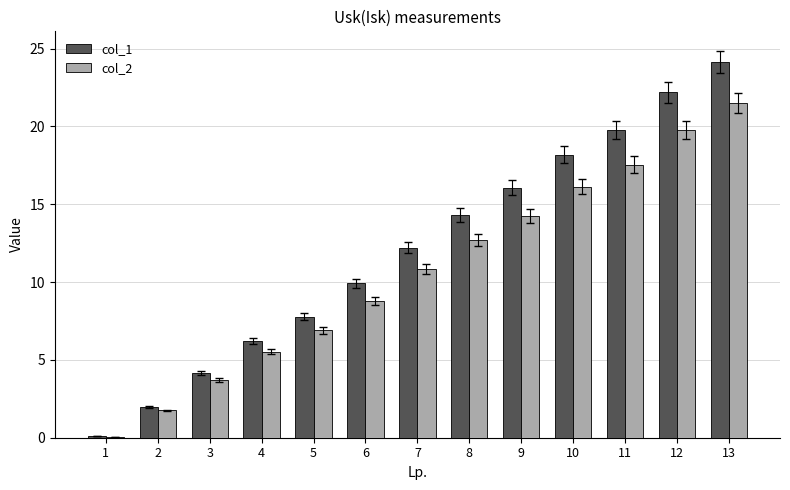

At which category is the sum across all series the highest?

13